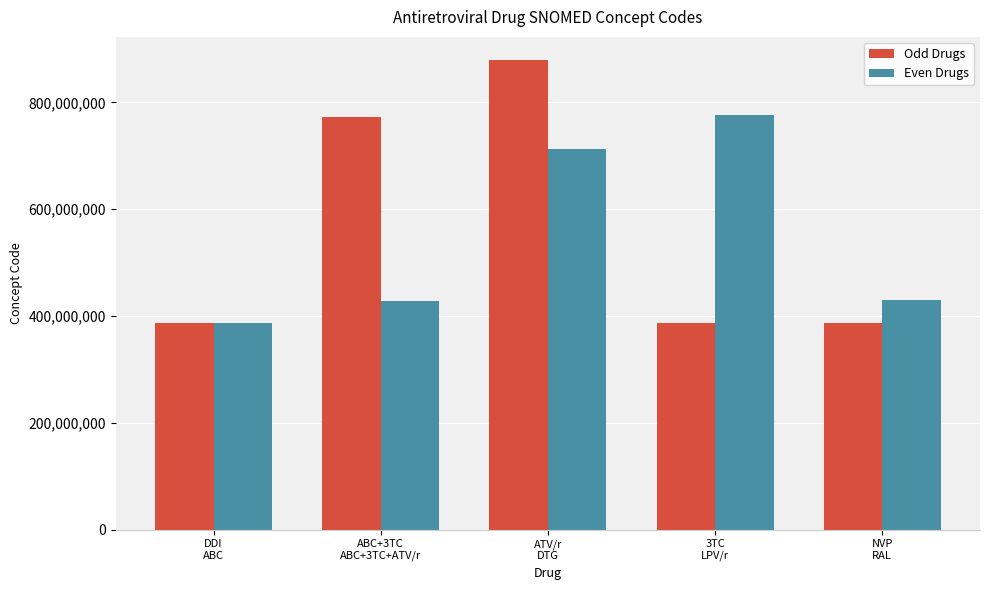

Which series has the widest spread of values?

Odd Drugs